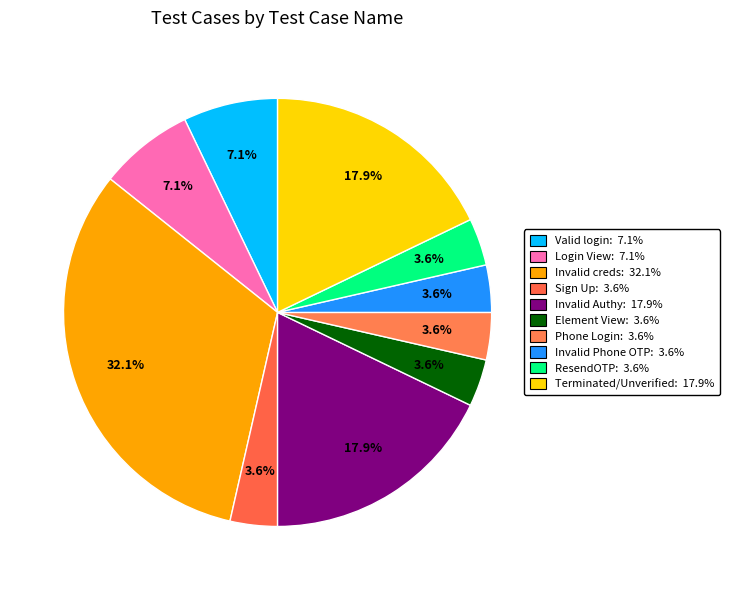

How many slices are in this pie chart?

10